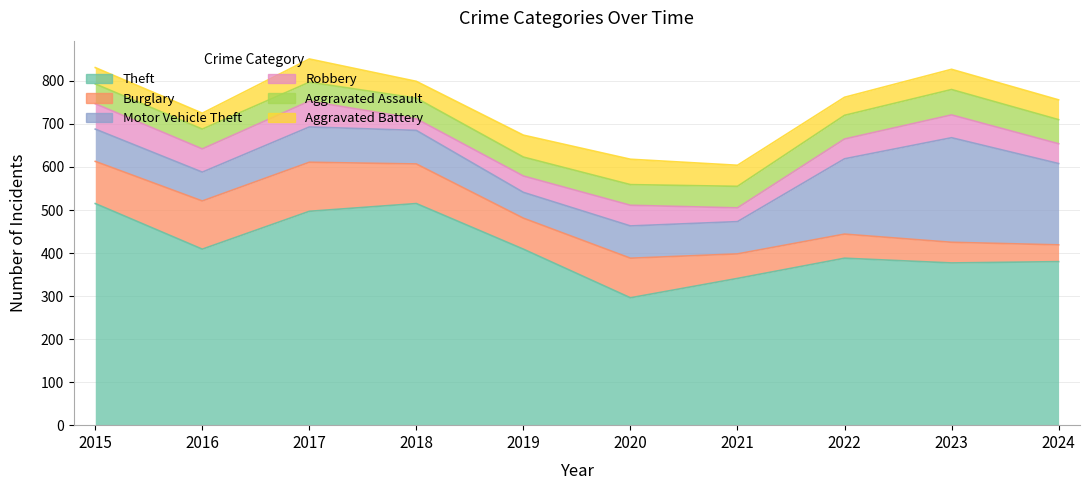

What are all the series names shown in the legend?

Theft, Burglary, Motor Vehicle Theft, Robbery, Aggravated Assault, Aggravated Battery